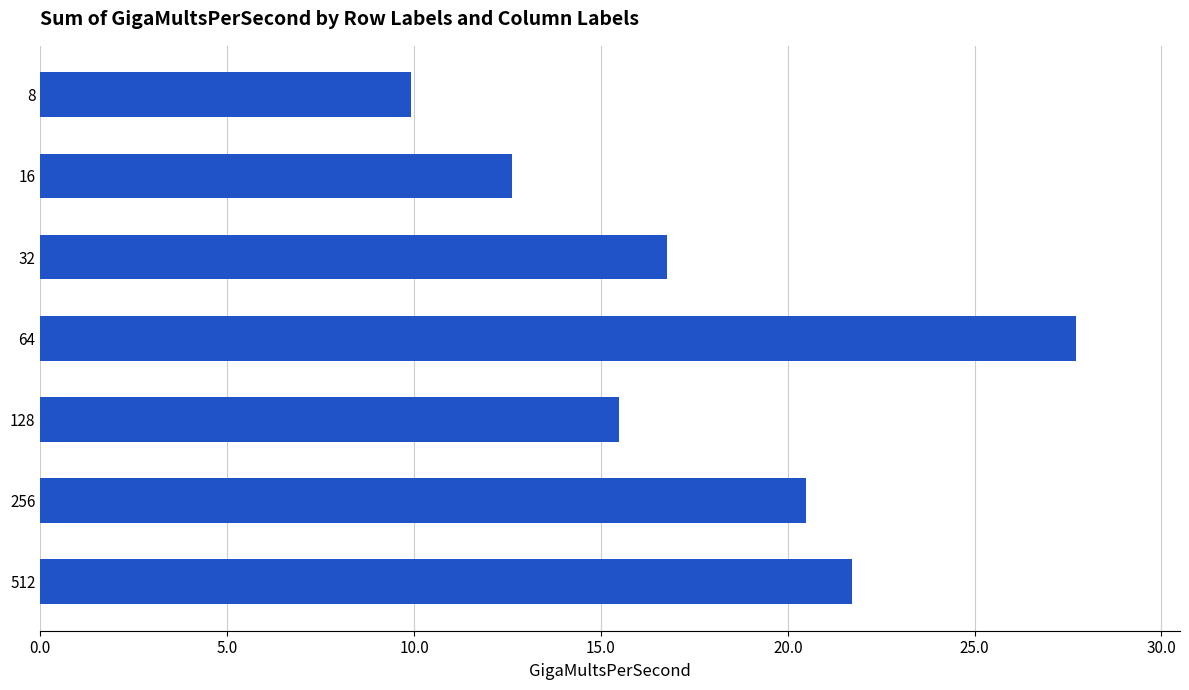

Does the chart contain stacked bars?

No